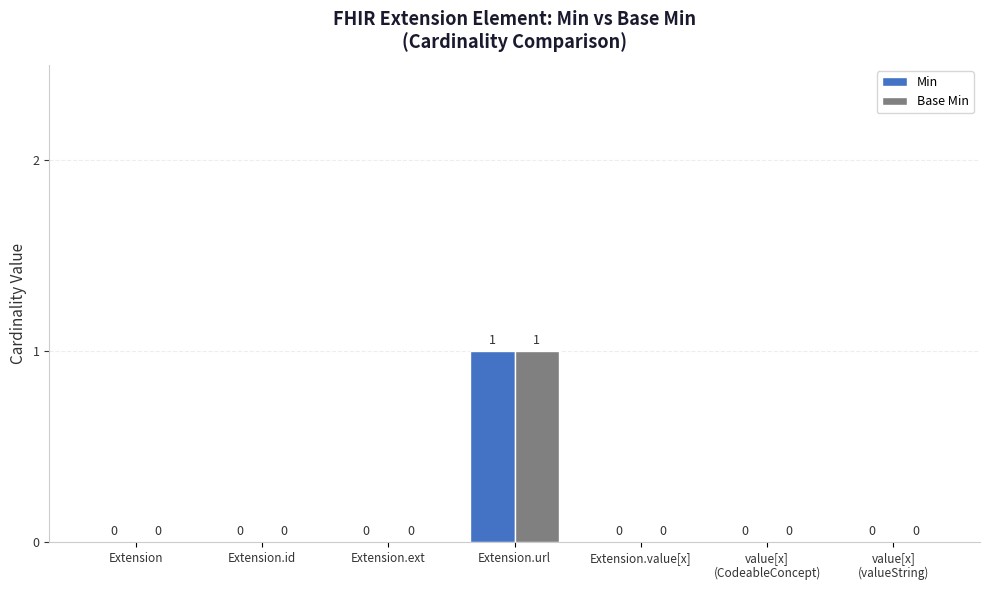

How many groups of bars are there?

7